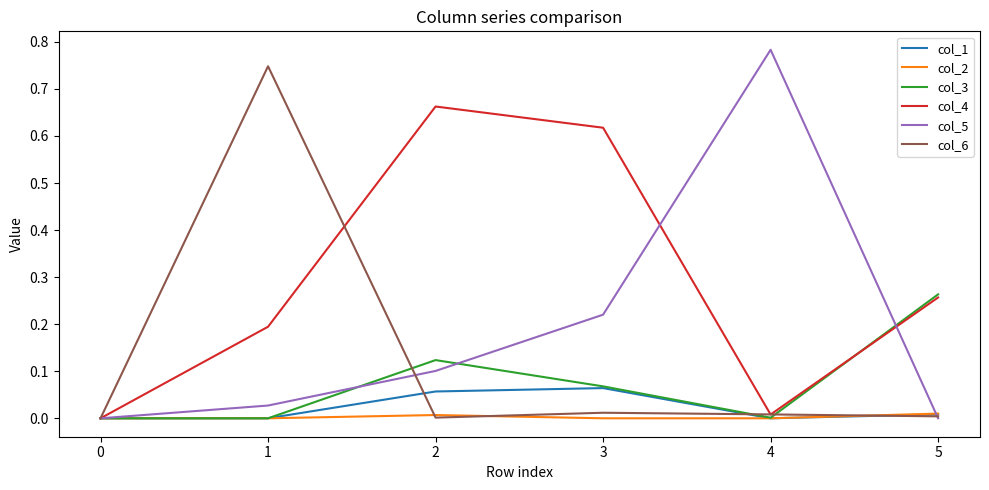

At which category does col_1 reach its first local peak?

3